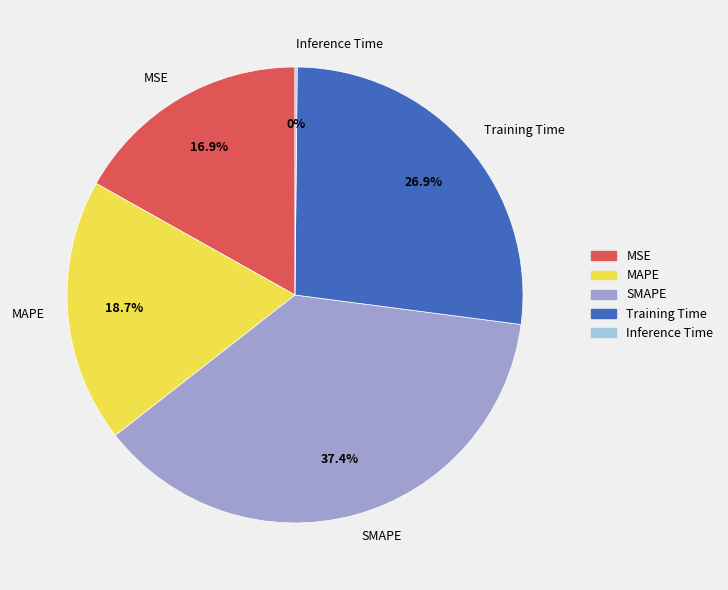

Is it true that MSE is 17% of the pie?

True